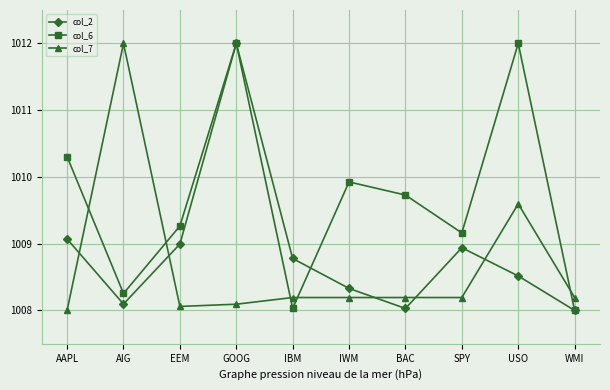

Is it true that col_6 equals 1012.0 at USO?

True